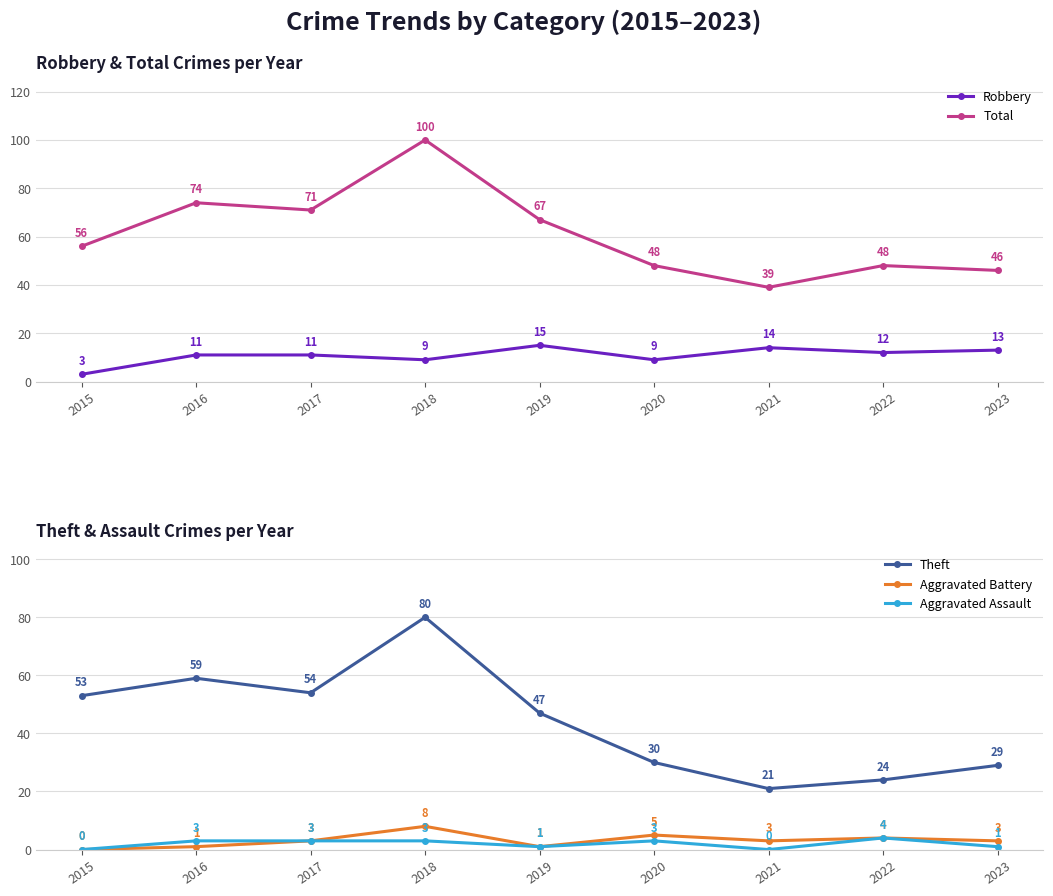

Between 2019 and 2017, which is larger?

2019